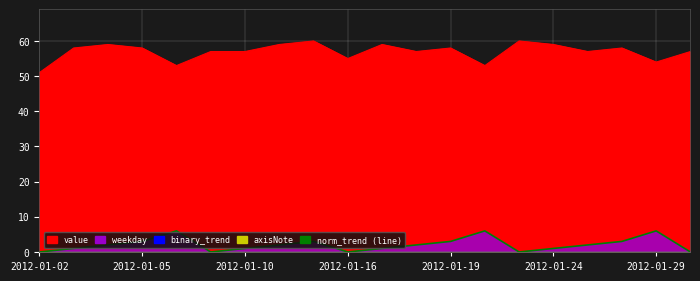

At how many categories does at least one series exceed 30?

20